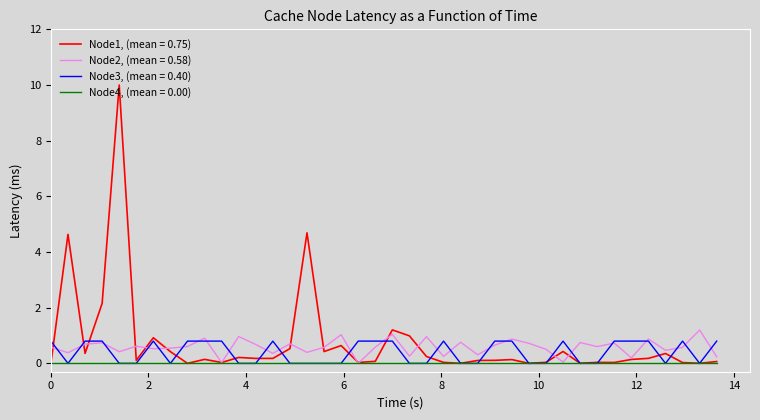

Which series has the widest spread of values?

Node1, (mean = 0.75)